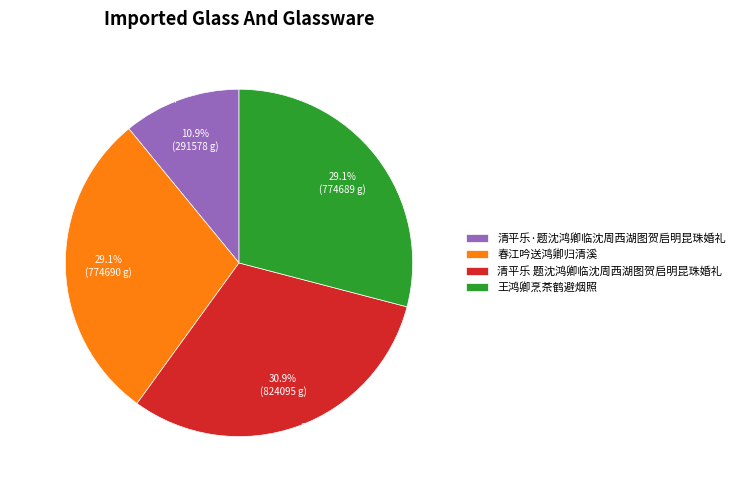

To the nearest percent, what is the average slice percentage?

25%